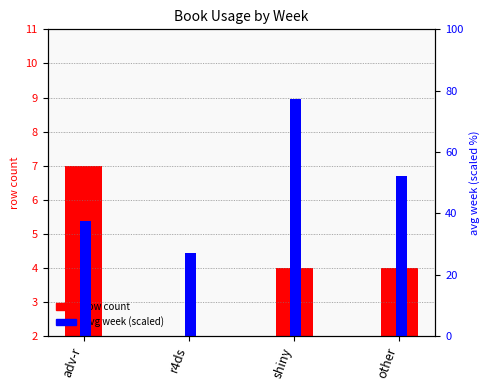

Reading right to left, list all the values displayed in this chart.

row count: other=4.0	shiny=4.0	r4ds=1.0	adv-r=7.0
avg week (scaled): other=52.3	shiny=77.3	r4ds=27.3	adv-r=37.6